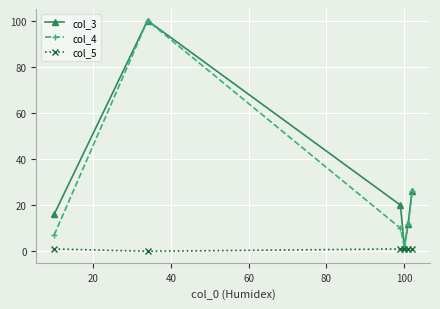

Reading left to right, what are all the values shown in this chart?

col_3: 16	100	20	2	12	26
col_4: 7	100	10	2	12	26
col_5: 1	0	1	1	1	1